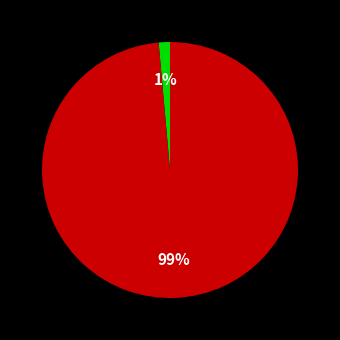

To the nearest percent, what is the average slice percentage?

50%